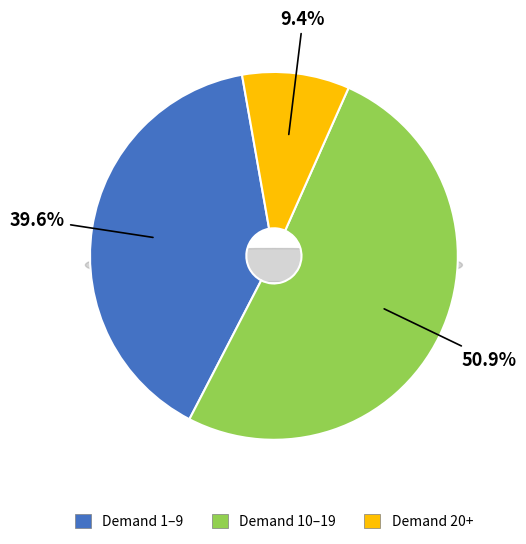

What is the largest slice in the pie chart?

Demand 10-19